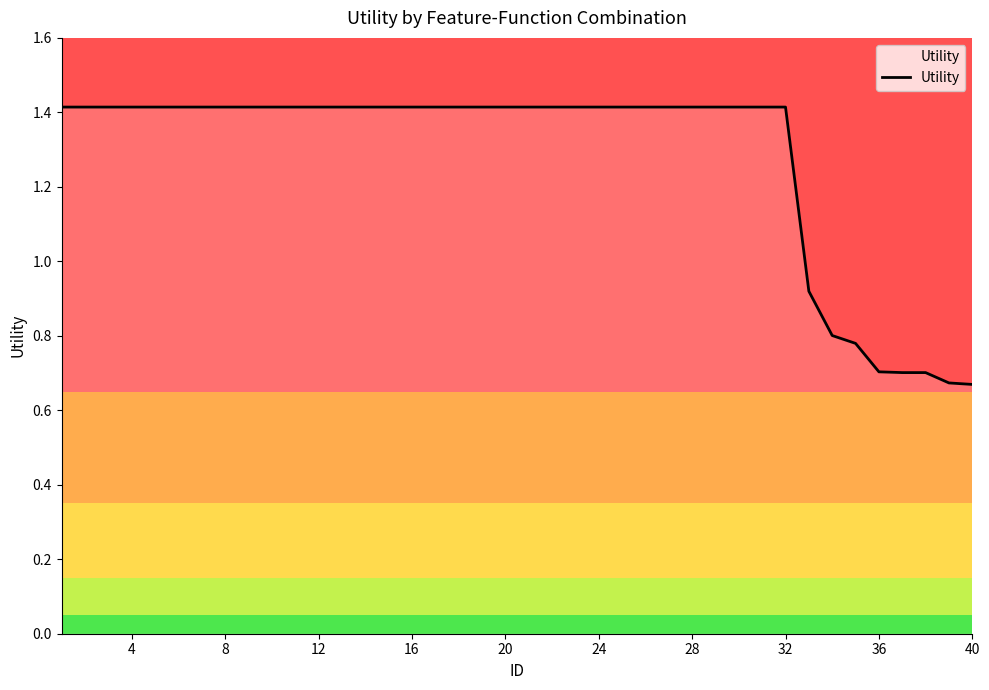

Does the chart have visible grid lines?

No